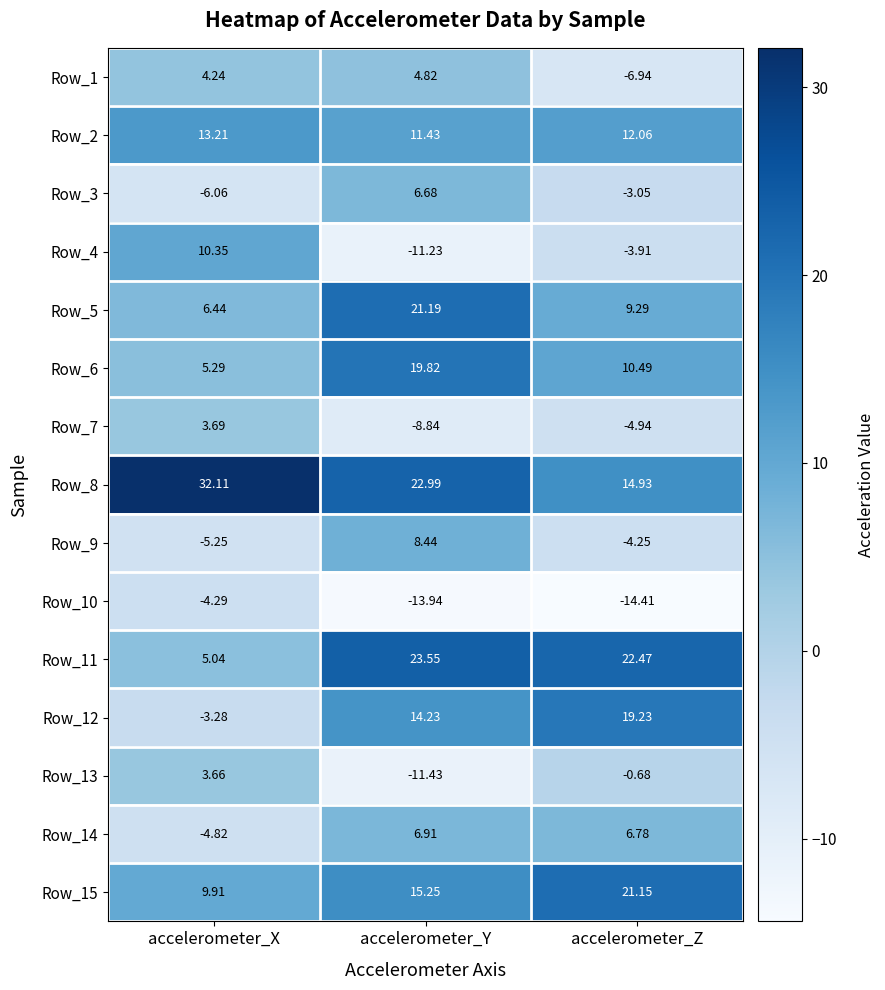

At which category does the chart reach its peak across all series?

accelerometer_X